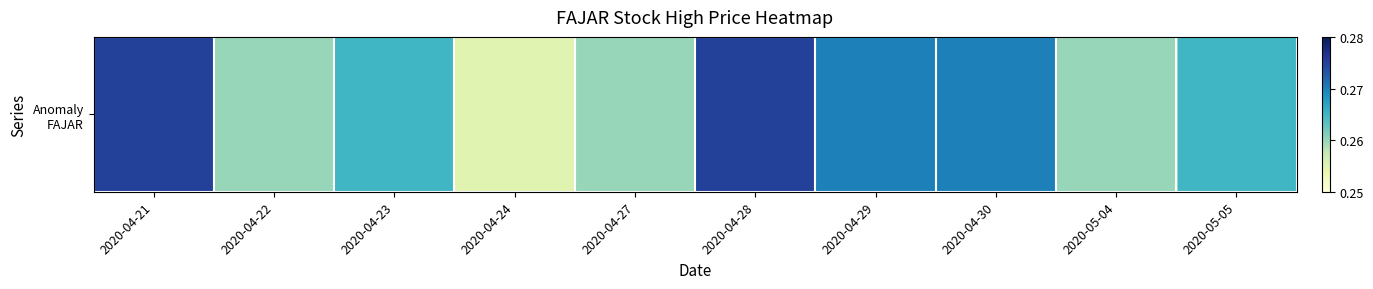

Which has a higher value, 2020-04-22 or 2020-04-23?

2020-04-23